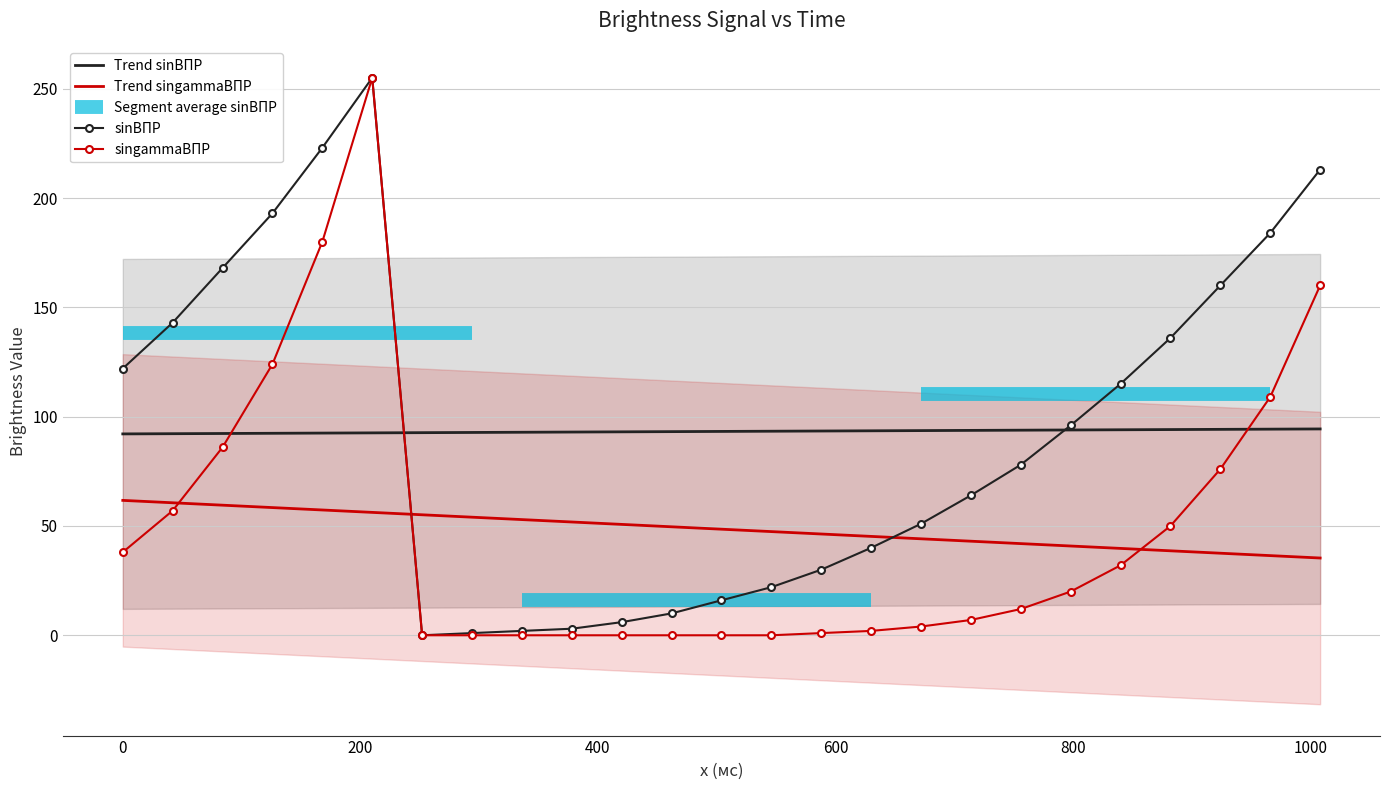

How many categories are shown in the chart?

25